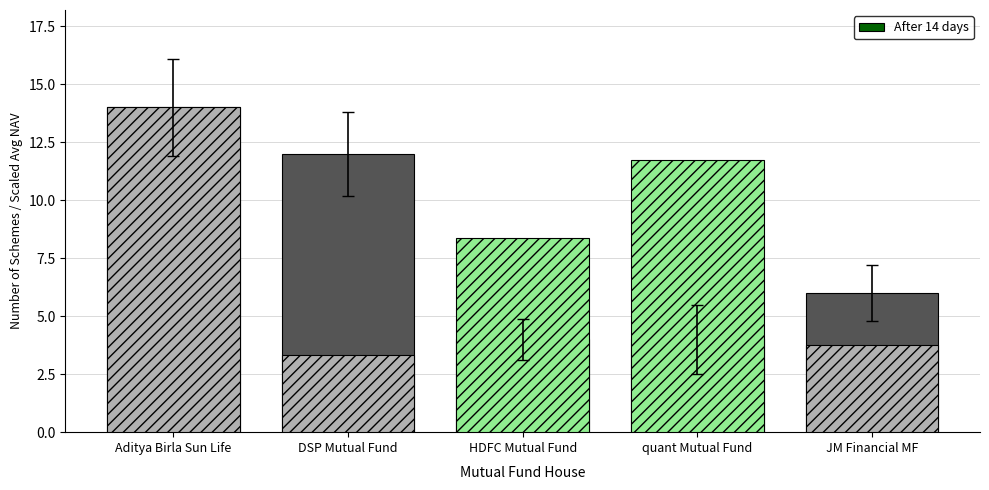

What is the maximum value shown in the chart?

14.0